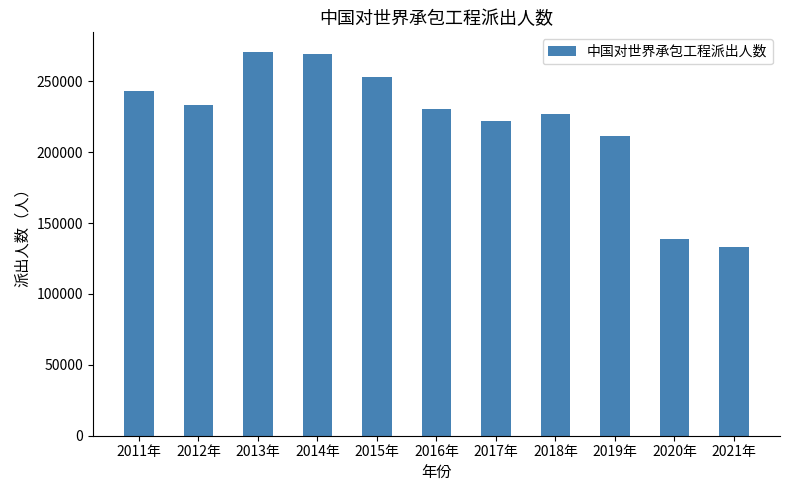

Between 2014年 and 2021年, which is larger?

2014年